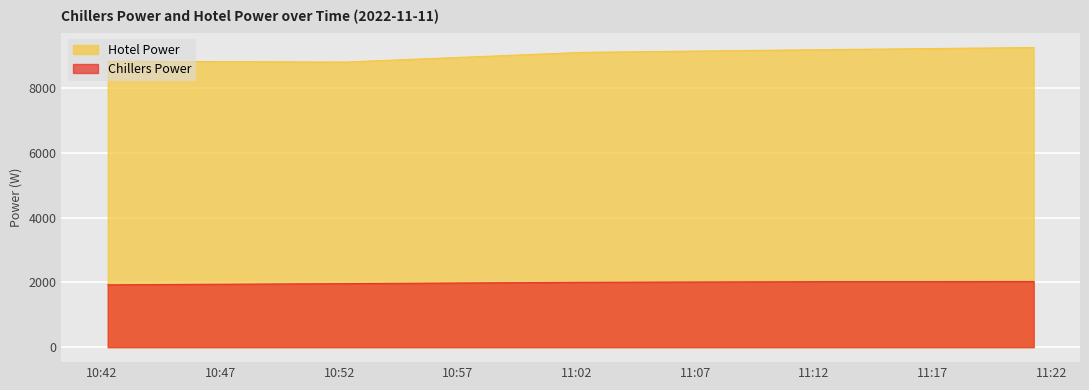

What is the highest value of the Chillers Power series?

2030.6